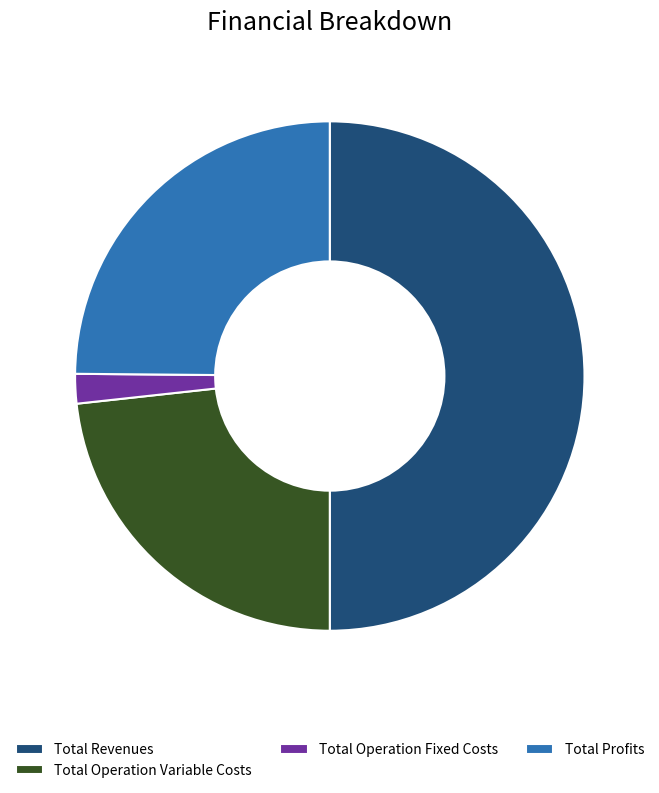

How many segments does this pie chart have?

4